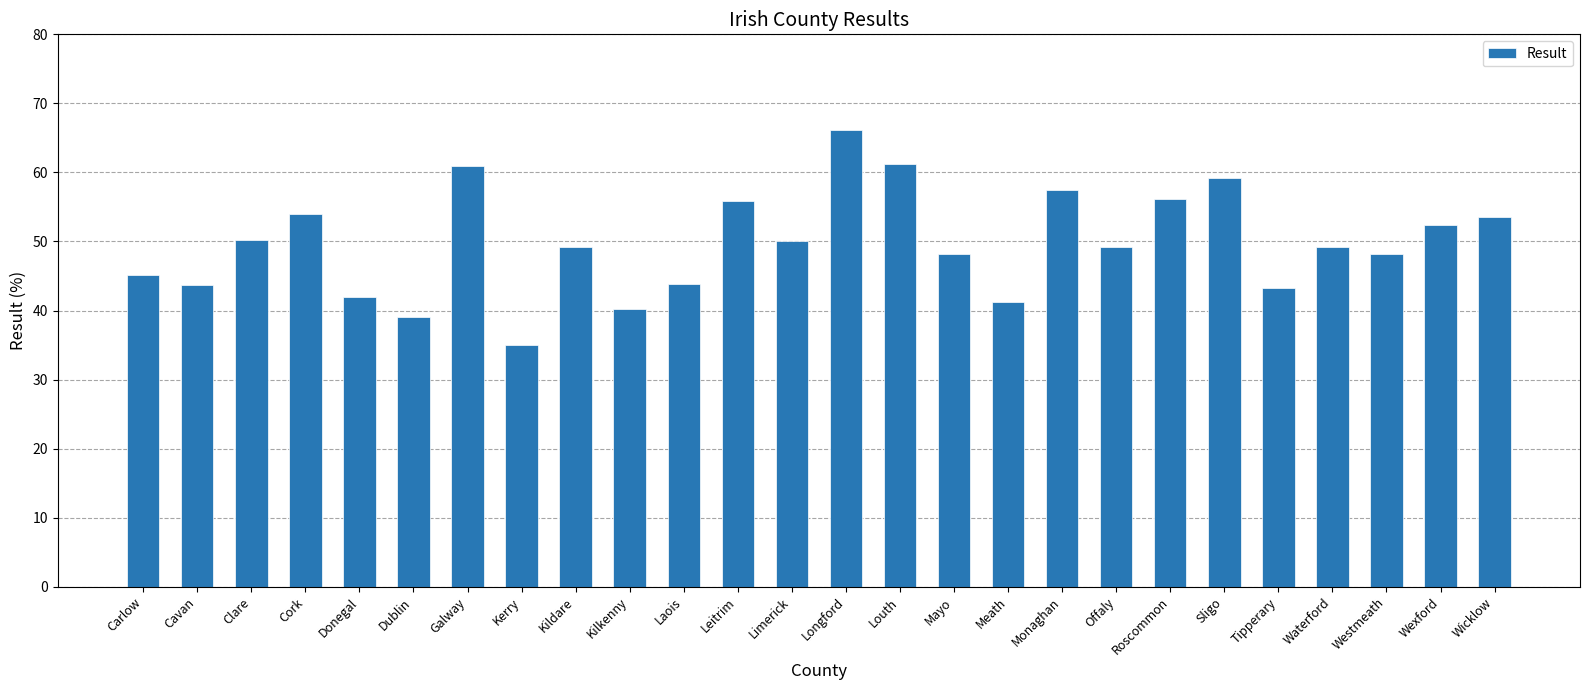

Which category has the highest value across all series?

Longford